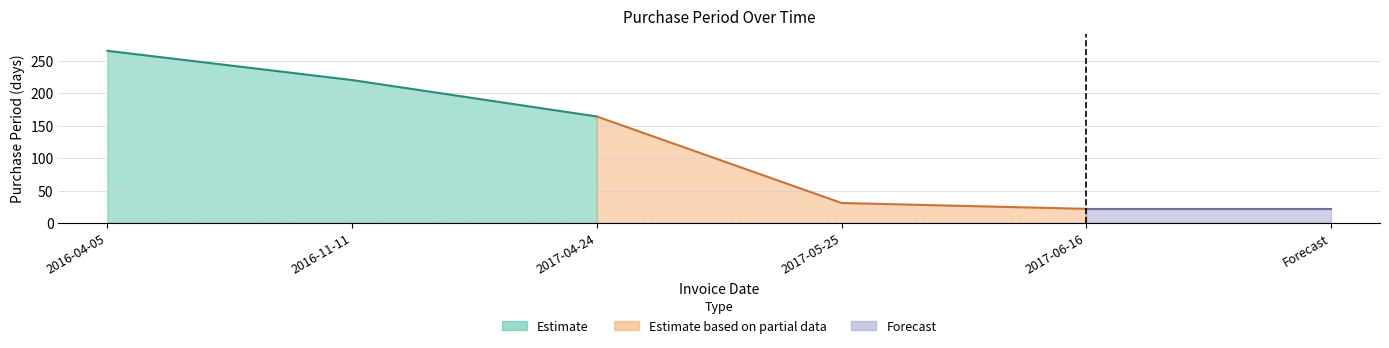

Read the value at 2017-04-24.

164